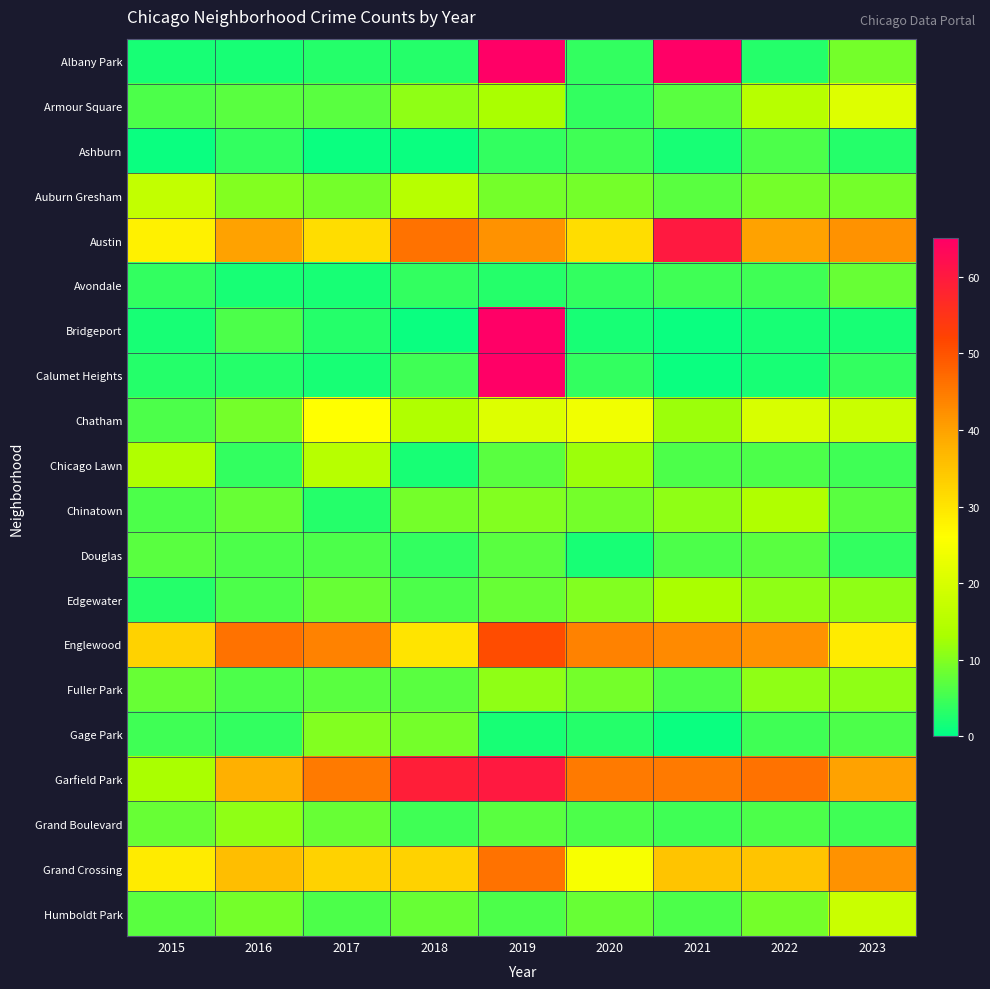

Is the value of Gage Park at 2020 greater than the value of Calumet Heights at 2018?

No